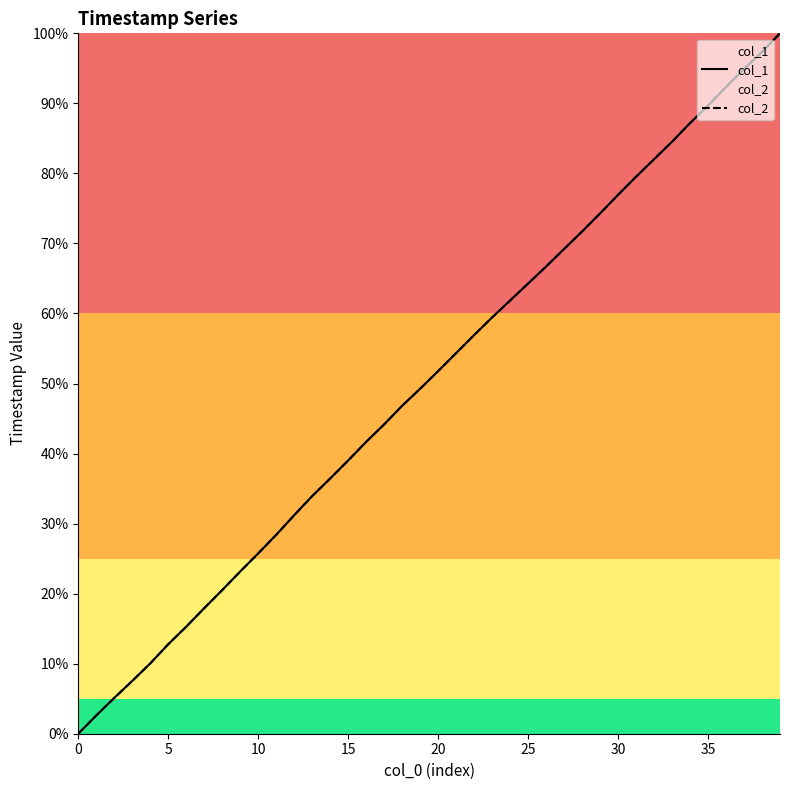

True or false: col_2 has more than 2 points higher than both neighbors.

False